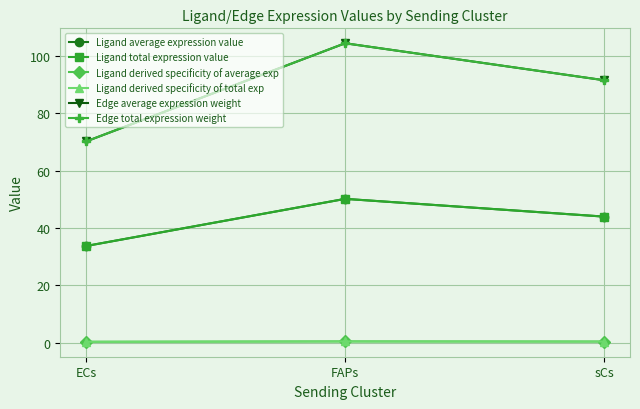

At which category is the sum across all series the highest?

FAPs